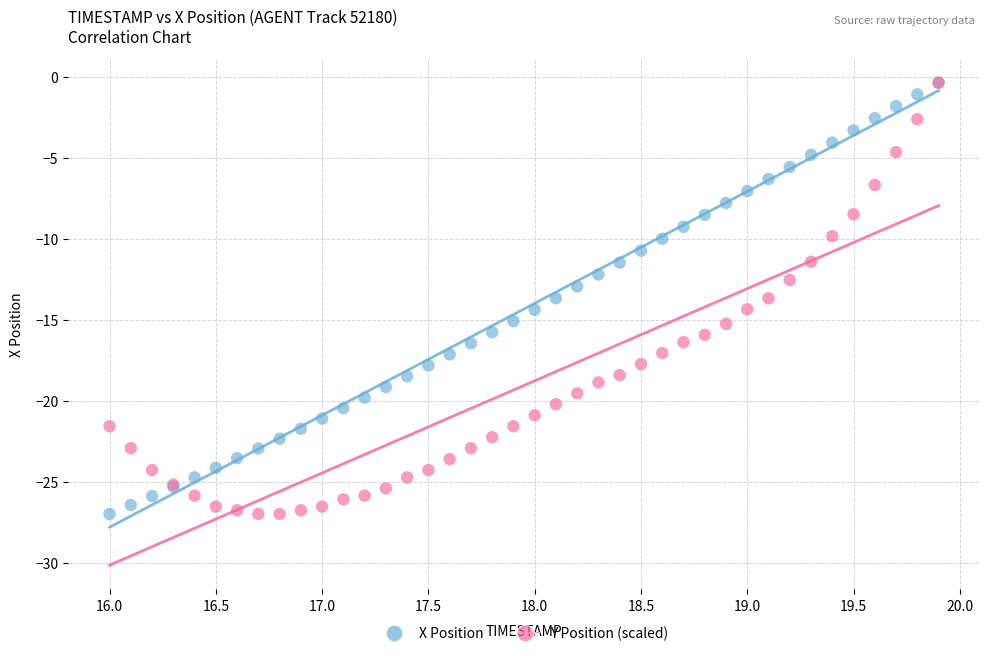

What are all the series names shown in the legend?

X Position, Y Position (scaled)